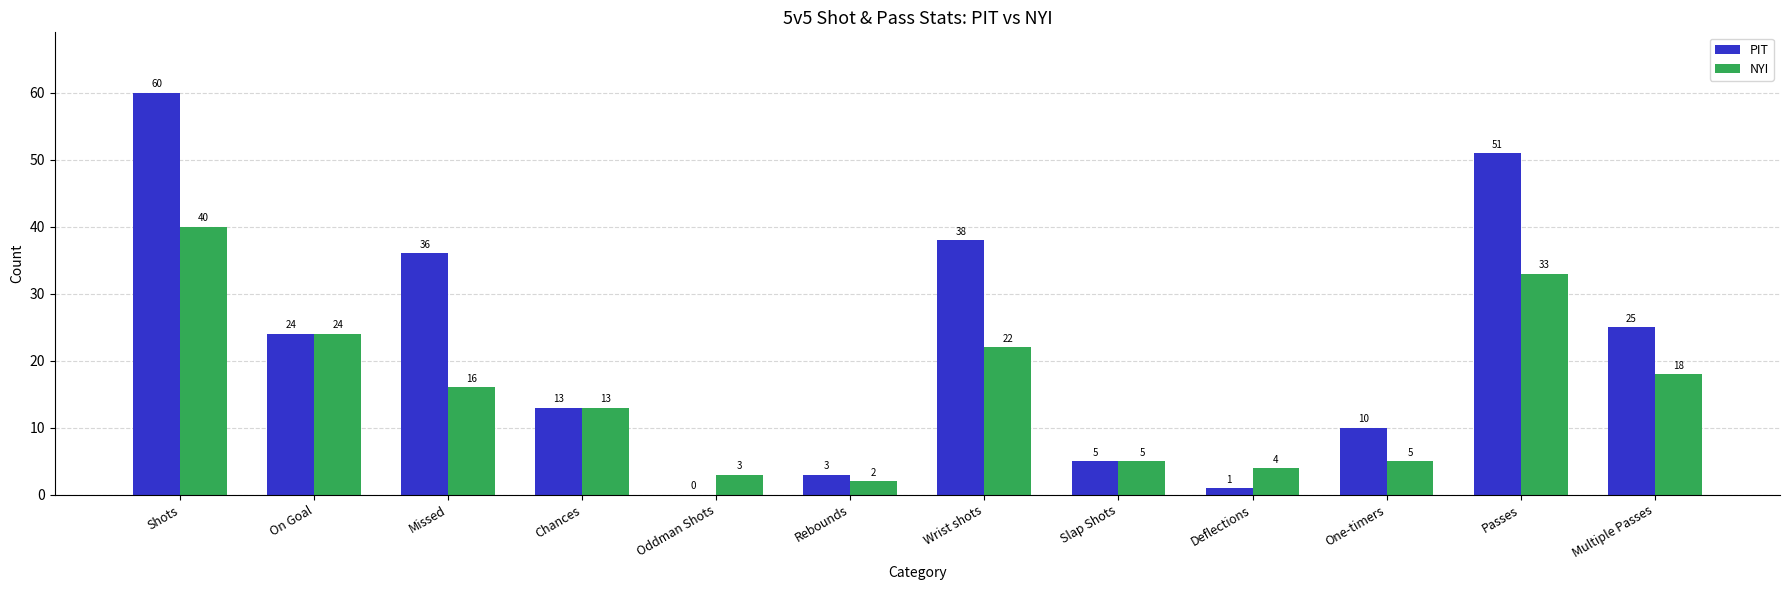

What is the maximum value shown in the chart?

60